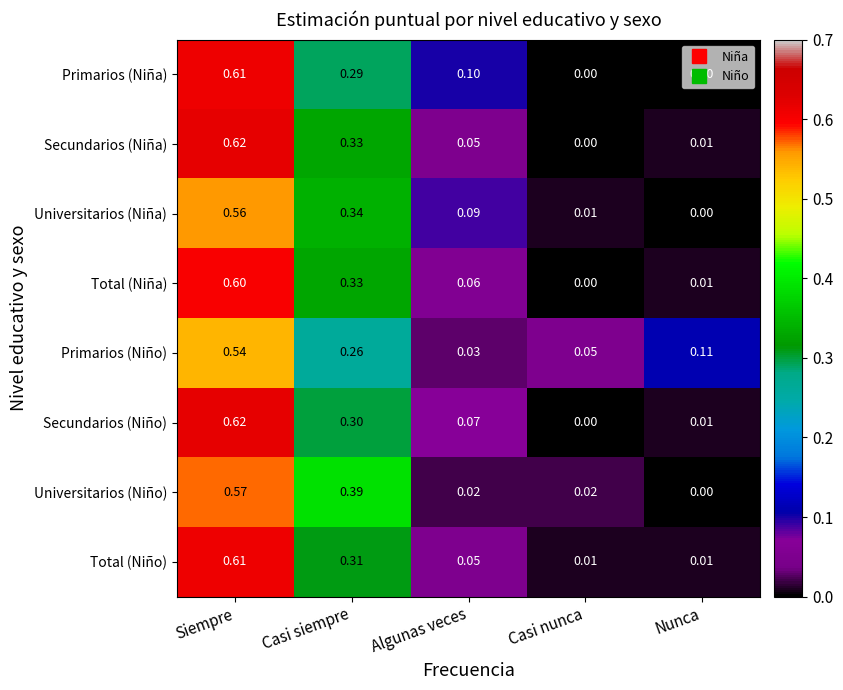

Which category has the lowest value in the Primarios (Niño) series?

Algunas veces